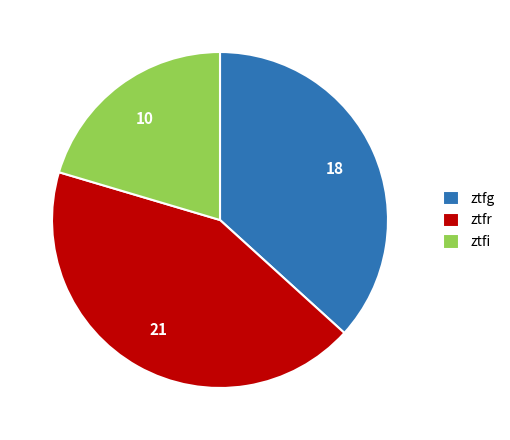

What is the largest slice in the pie chart?

ztfr